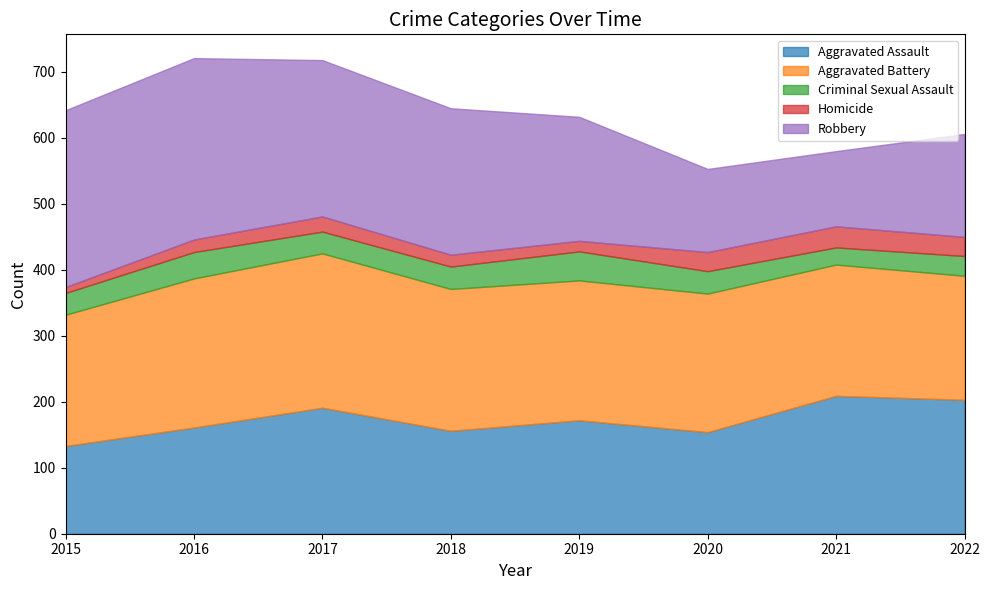

Between 2020 and 2016, which is larger?

2016